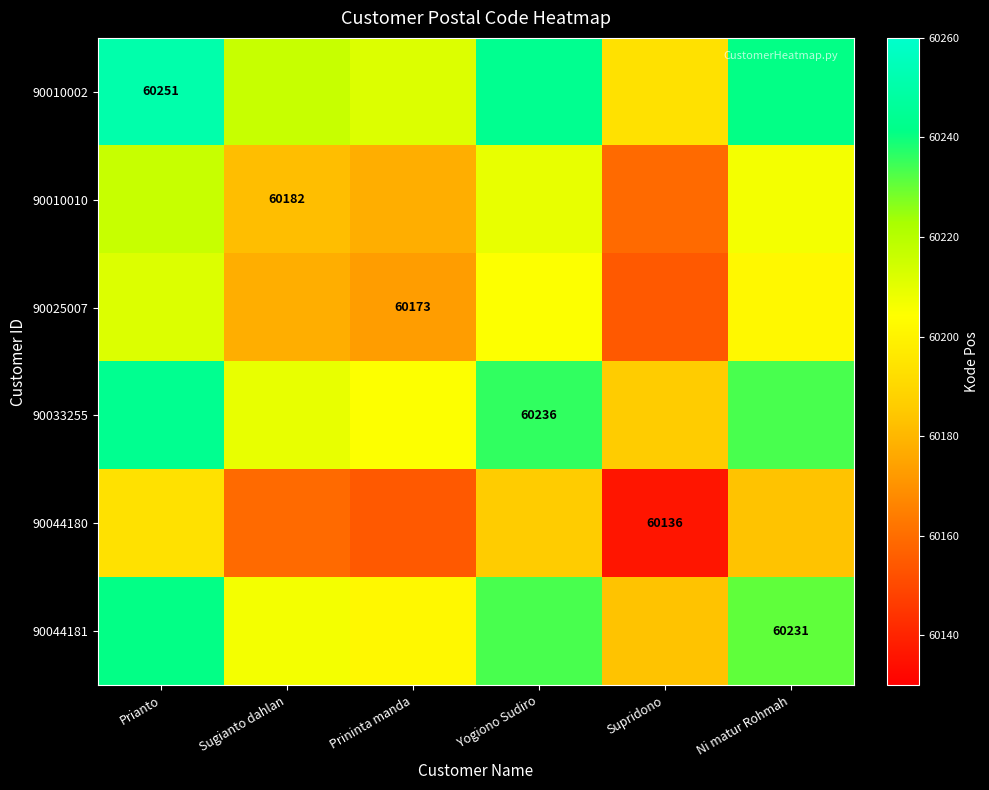

Which category has the highest value across all series?

Prianto